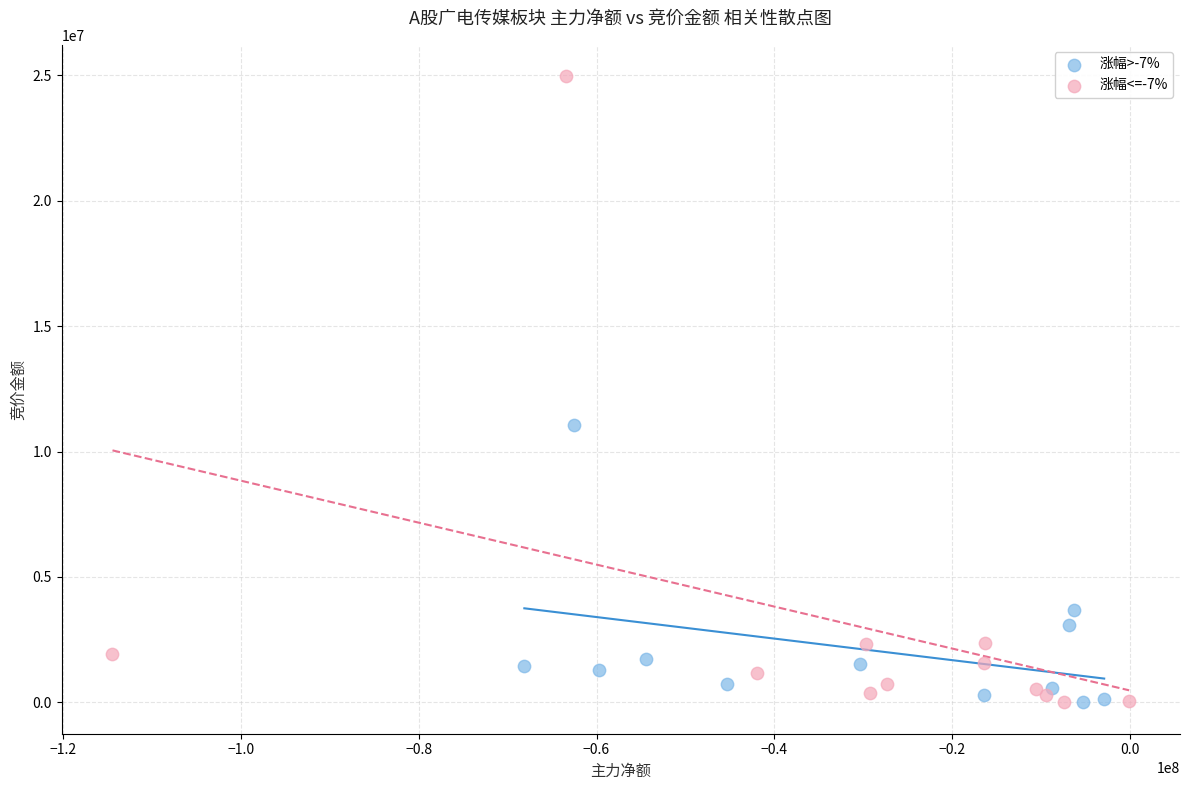

What are all the series names shown in the legend?

涨幅>-7%, 涨幅<=-7%